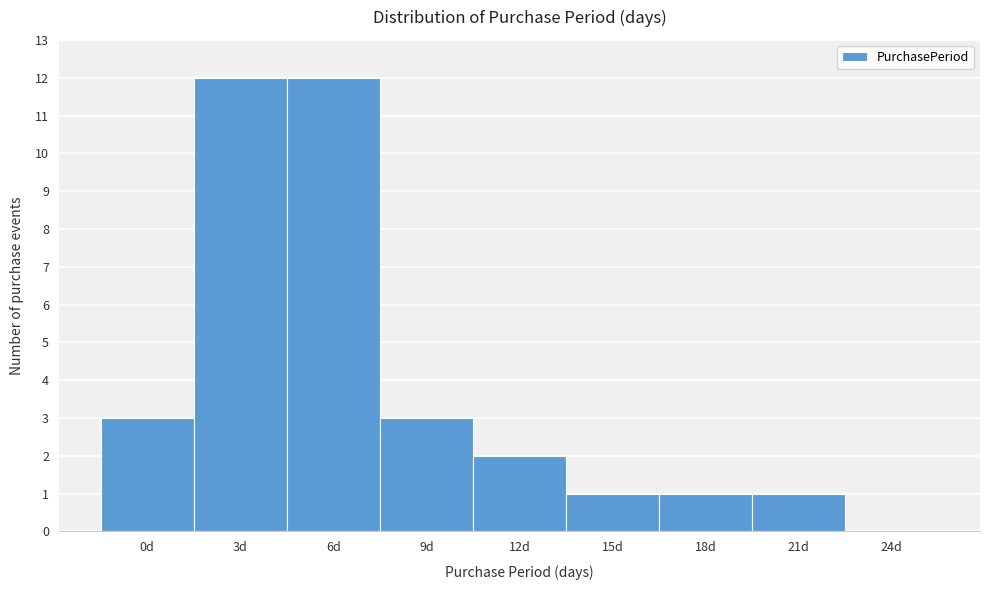

Reading left to right, extract all data points from this chart.

0d=3	3d=12	6d=12	9d=3	12d=2	15d=1	18d=1	21d=1	24d=0